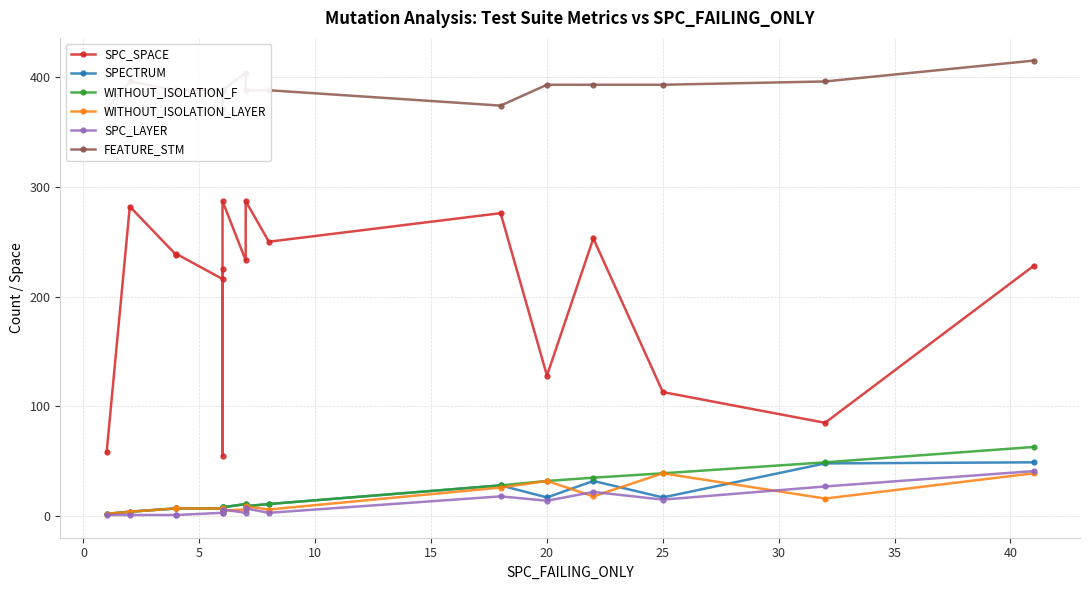

What is the highest value of the WITHOUT_ISOLATION_F series?

63